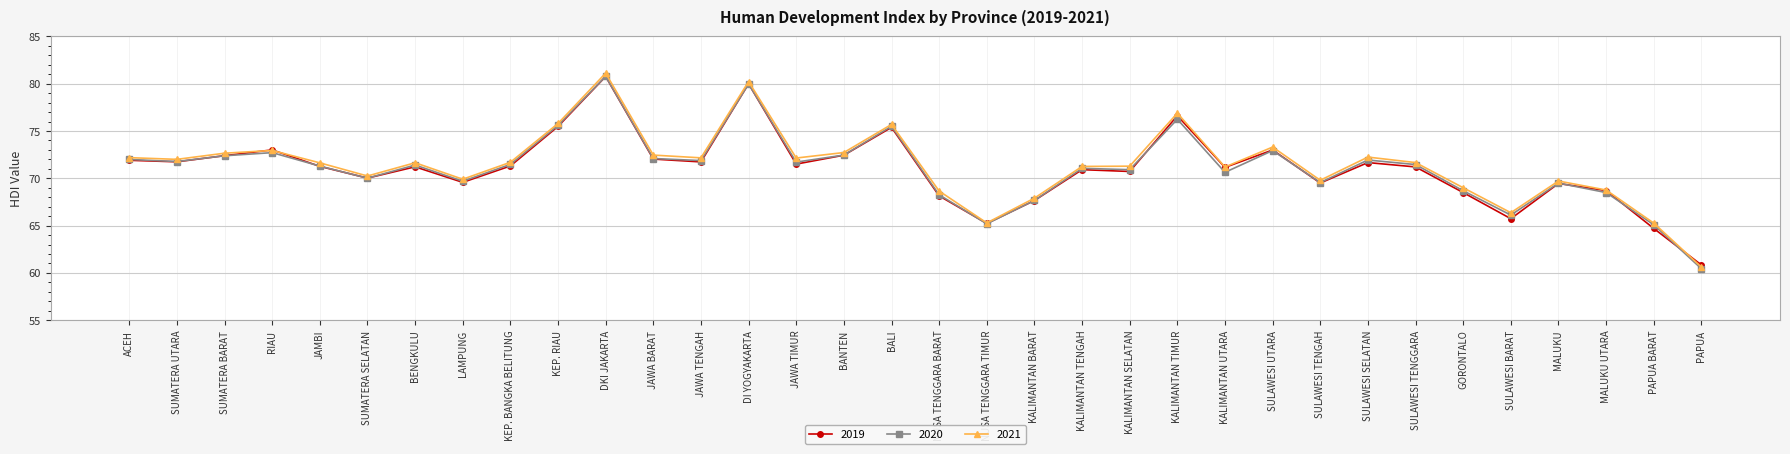

Where does the 2021 series first go above 71?

ACEH